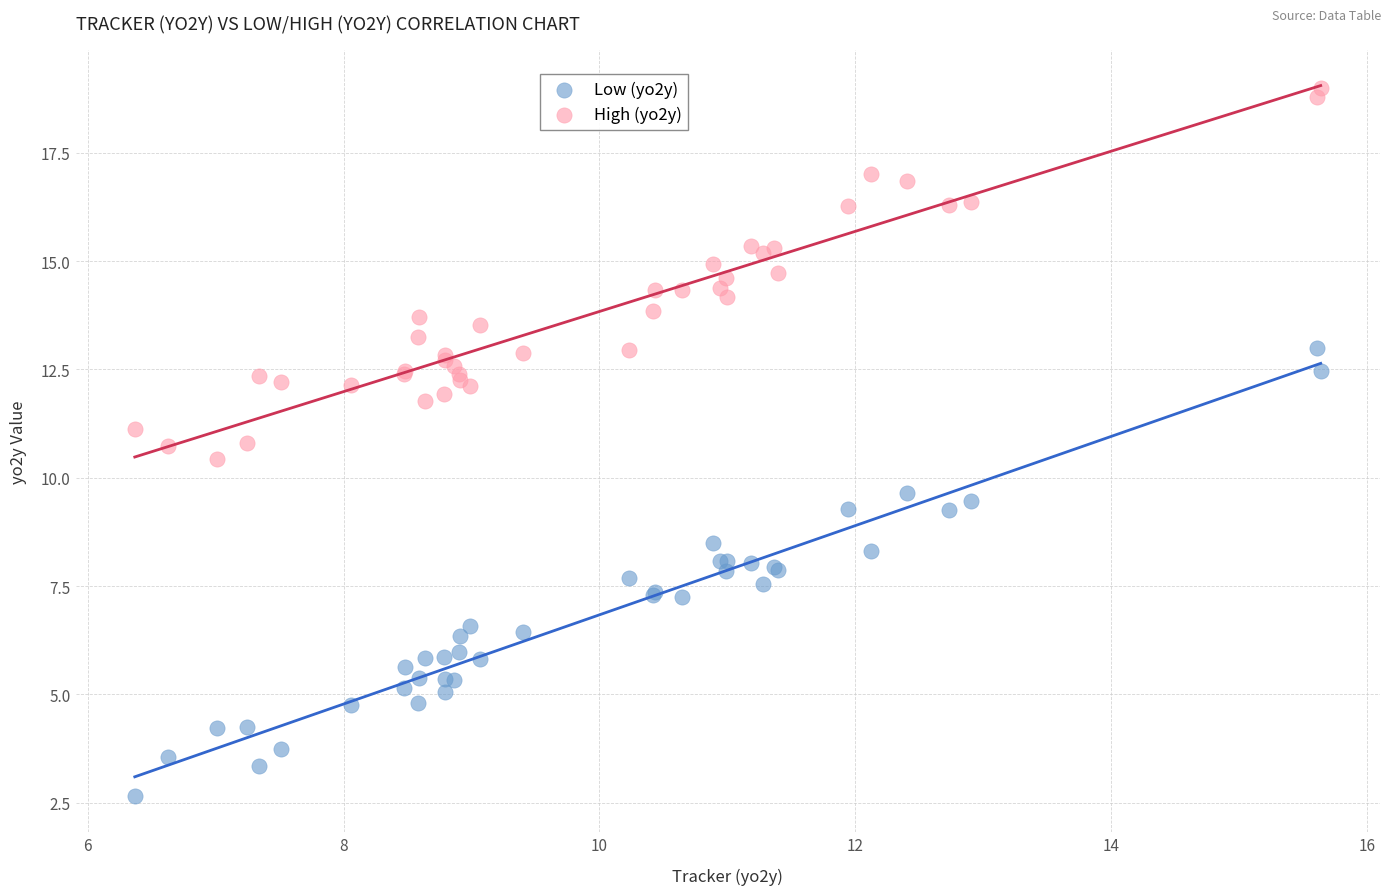

Which series contains the highest Y value?

High (yo2y)